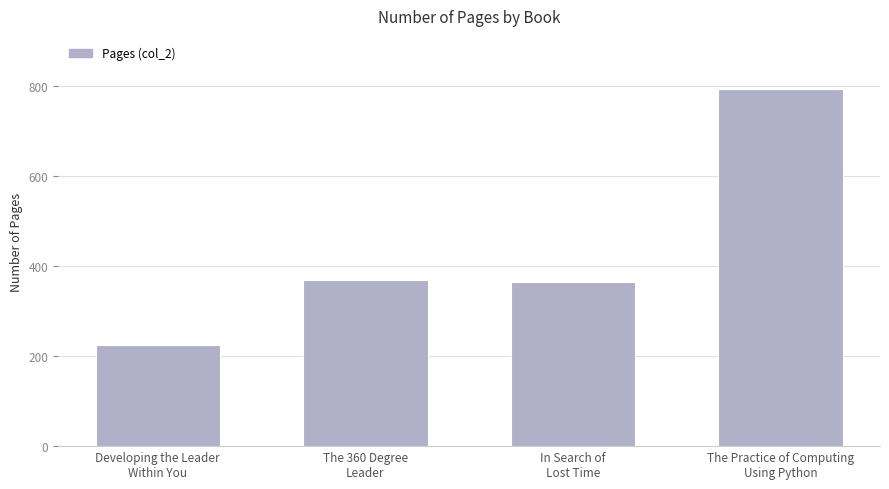

What is the value of the 3rd bar from the left?

365